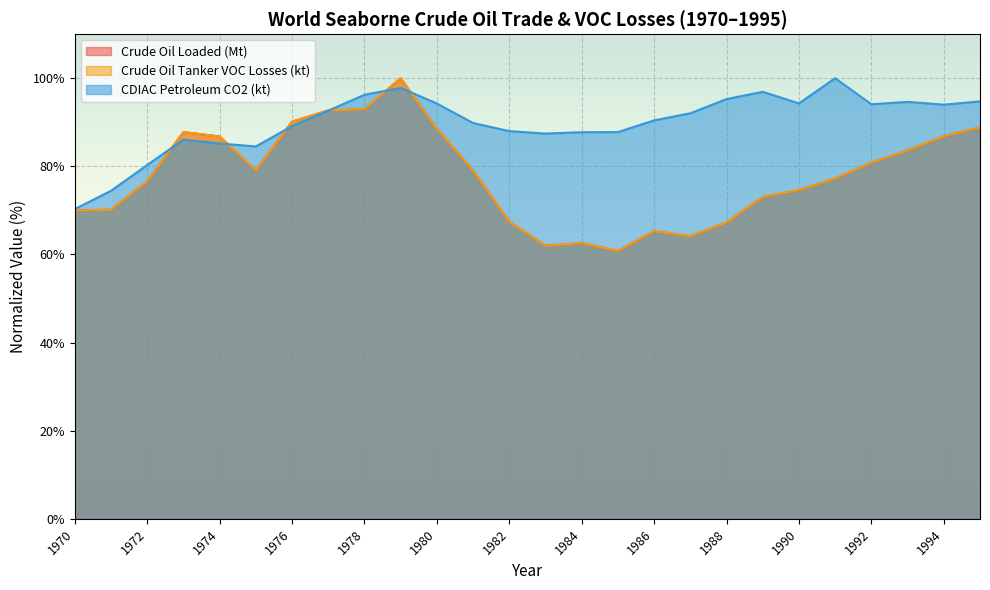

The value of Crude Oil Tanker VOC Losses (kt) at 1987 is 40.8. True or false?

False